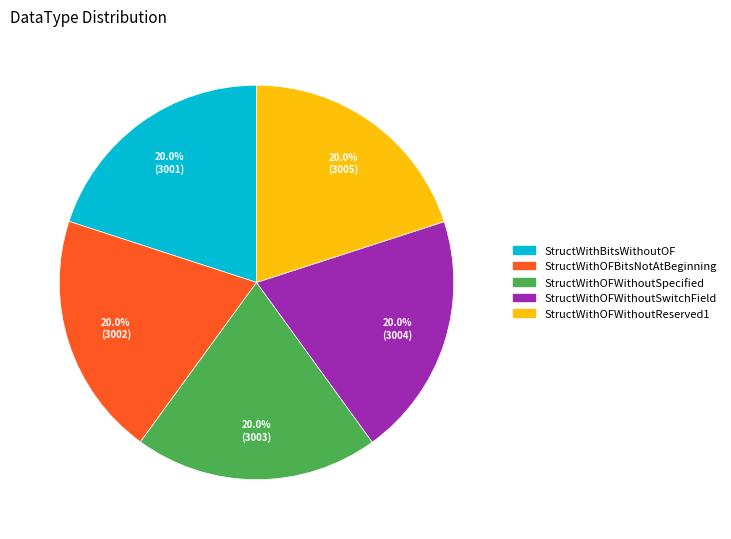

Approximately how many times larger is the value at StructWithBitsWithoutOF compared to StructWithOFWithoutReserved1?

1.0